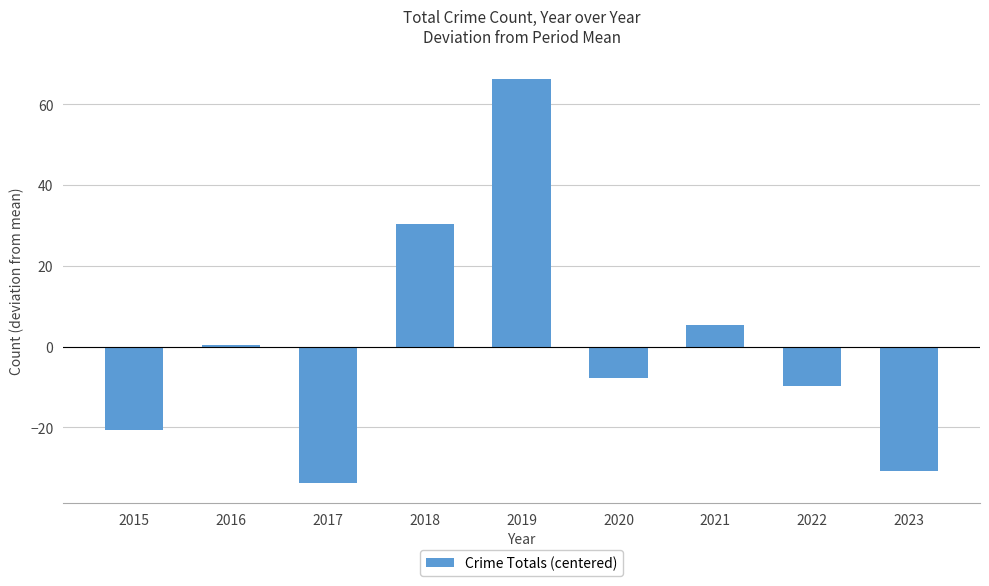

What is the difference between the values at 2023 and 2021?

36.0